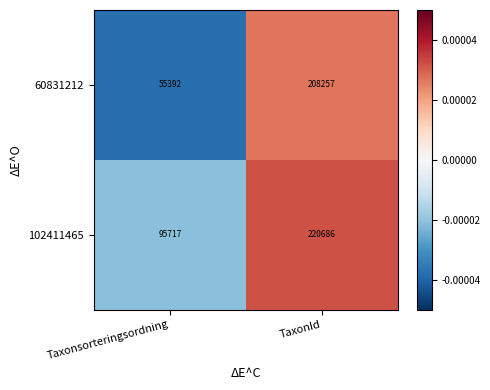

What is the difference between the highest and lowest values at Taxonsorteringsordning?

40325